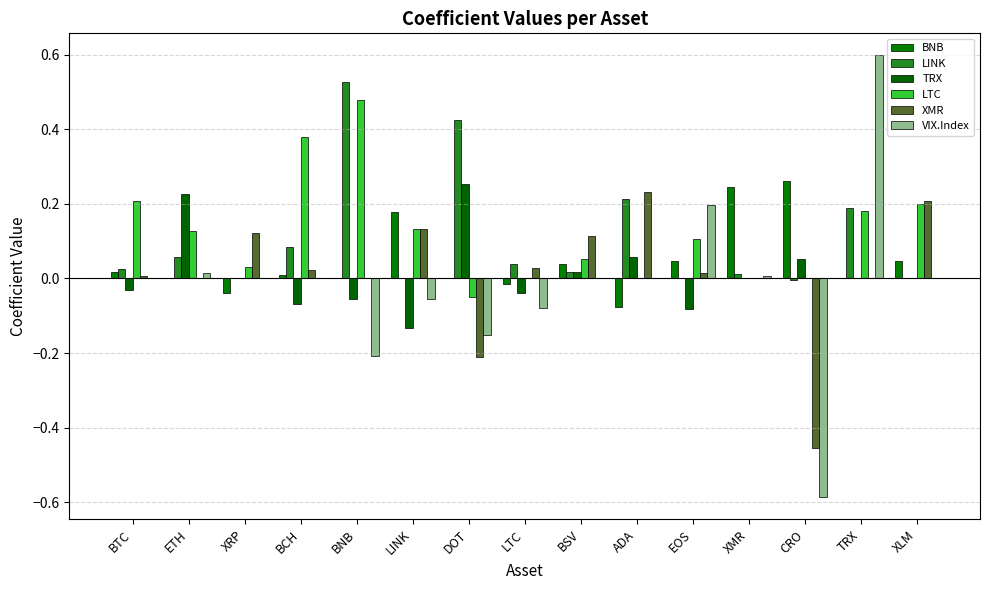

Is the value of LTC at TRX greater than the value of VIX.Index at EOS?

No